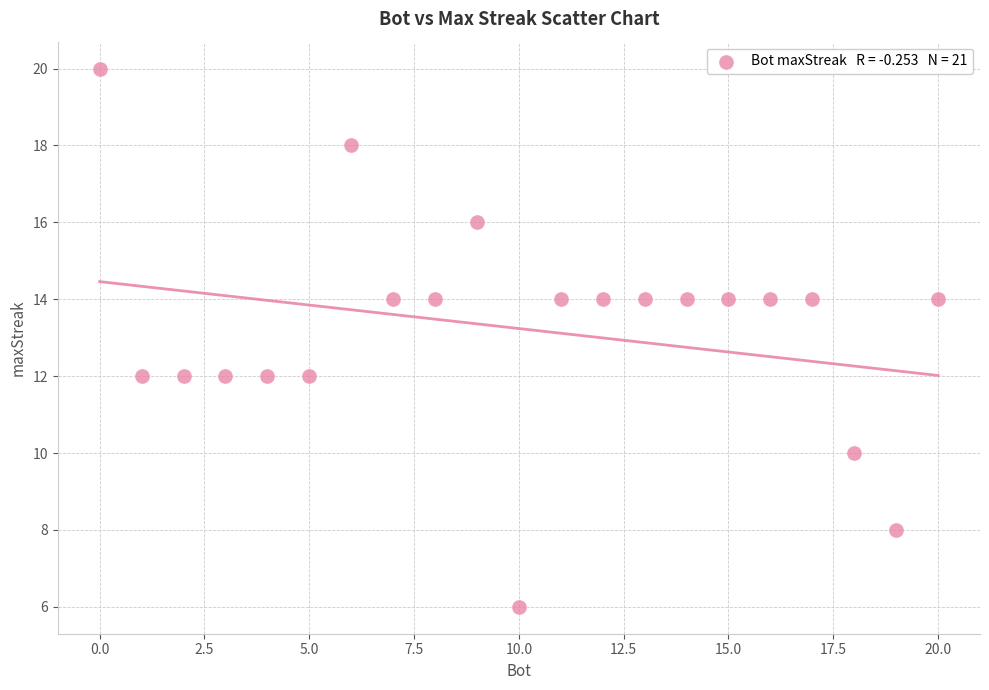

What is the range of Y values (max minus min)?

14